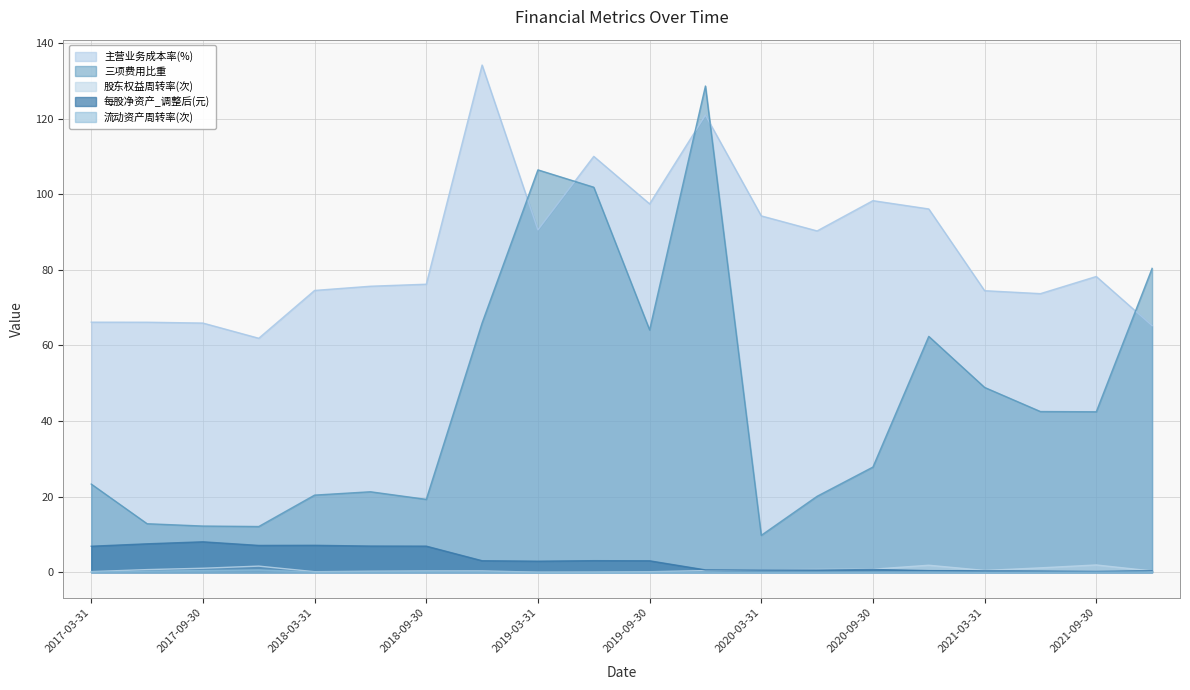

The 主营业务成本率(%) series shows 109.8 at 2018-09-30. True or false?

False